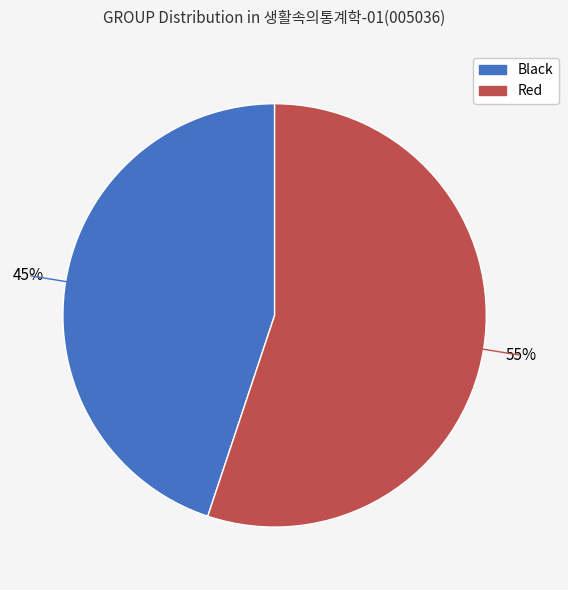

What percentage is the Black slice, to the nearest percent?

45%